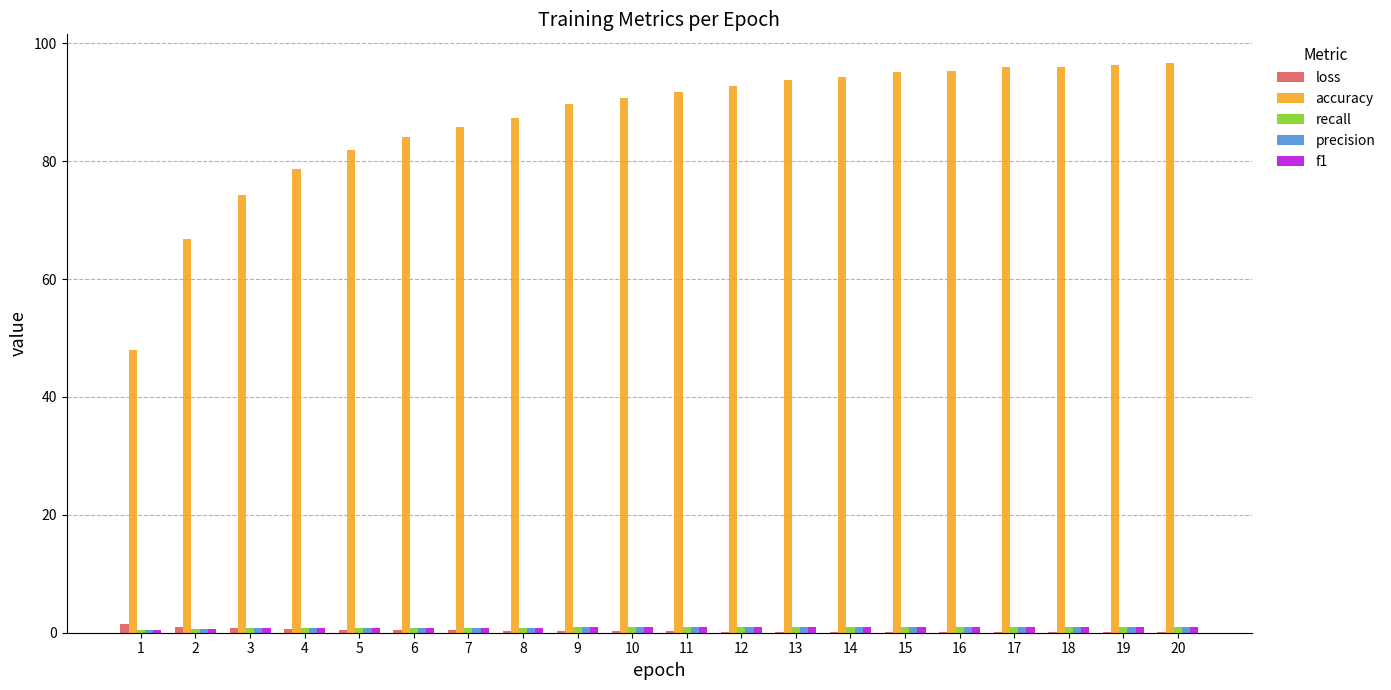

Between 2 and 10, which series saw the biggest shift?

accuracy